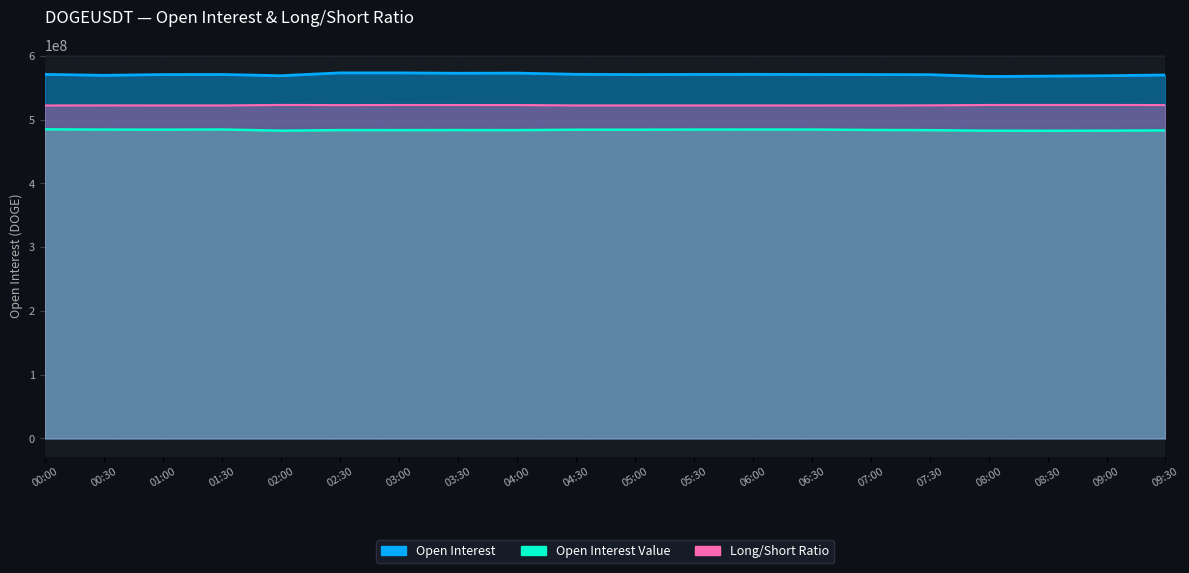

Is it true that Open Interest Value equals 484398547.0 at 05:30?

True